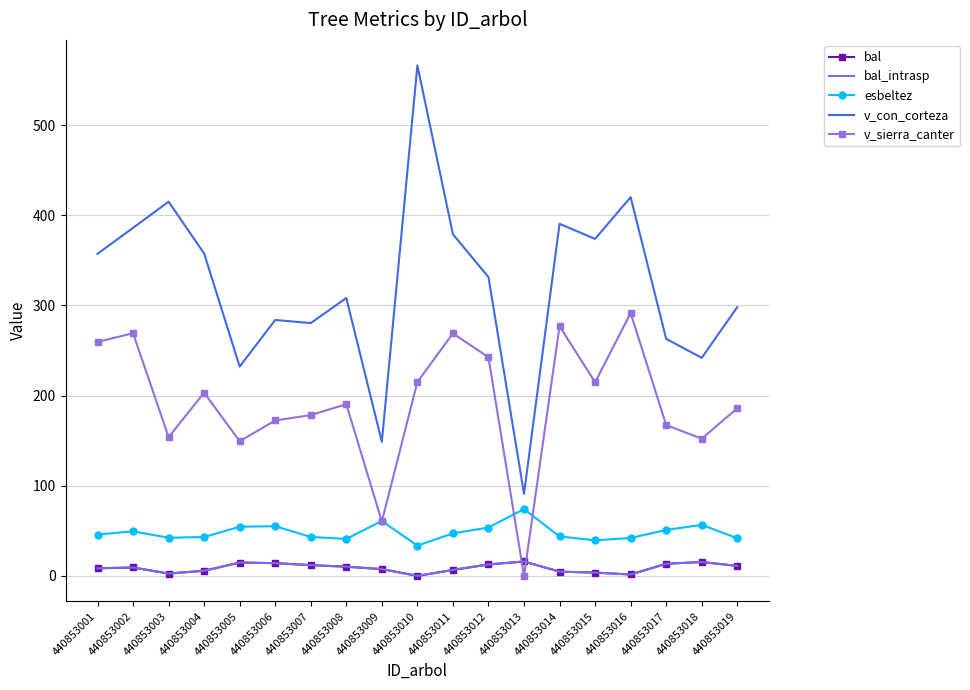

The value of v_con_corteza at 440853006 is 283.8. True or false?

True